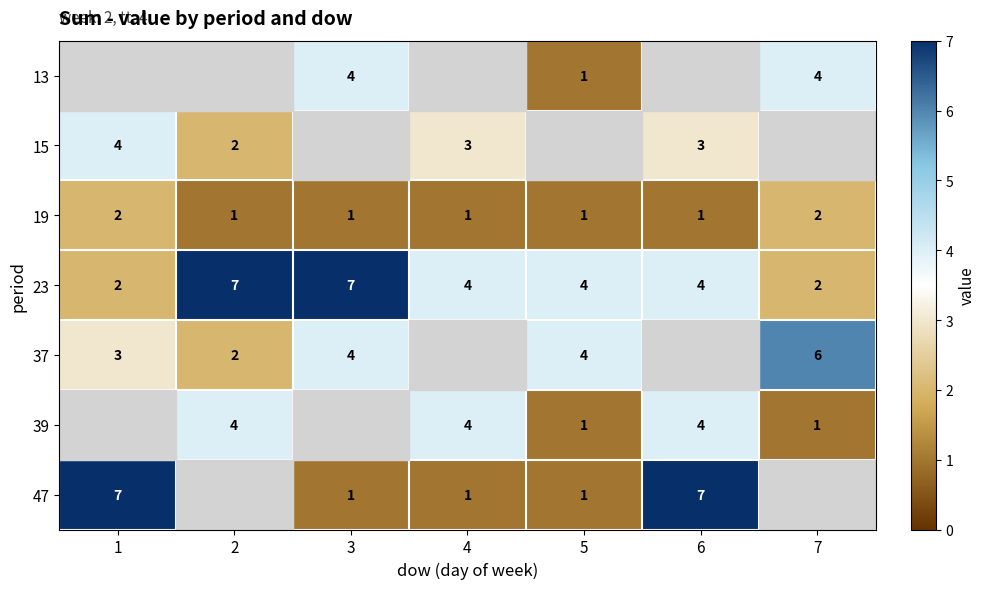

Which label corresponds to the largest value in the chart?

2